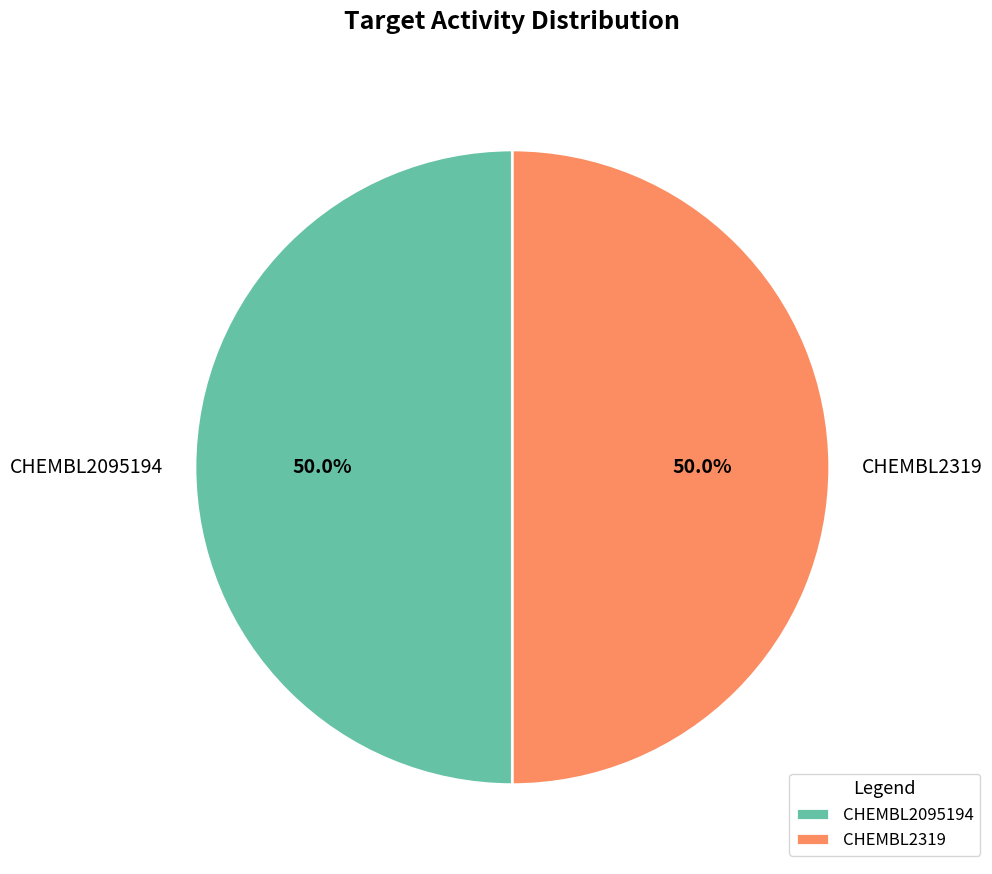

Count the number of slices in the pie.

2